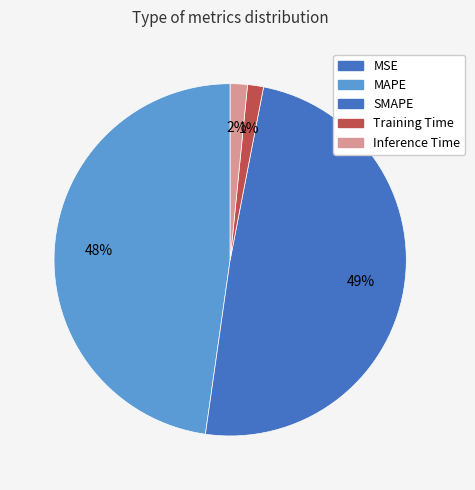

To the nearest percent, what portion does Inference Time represent?

2%